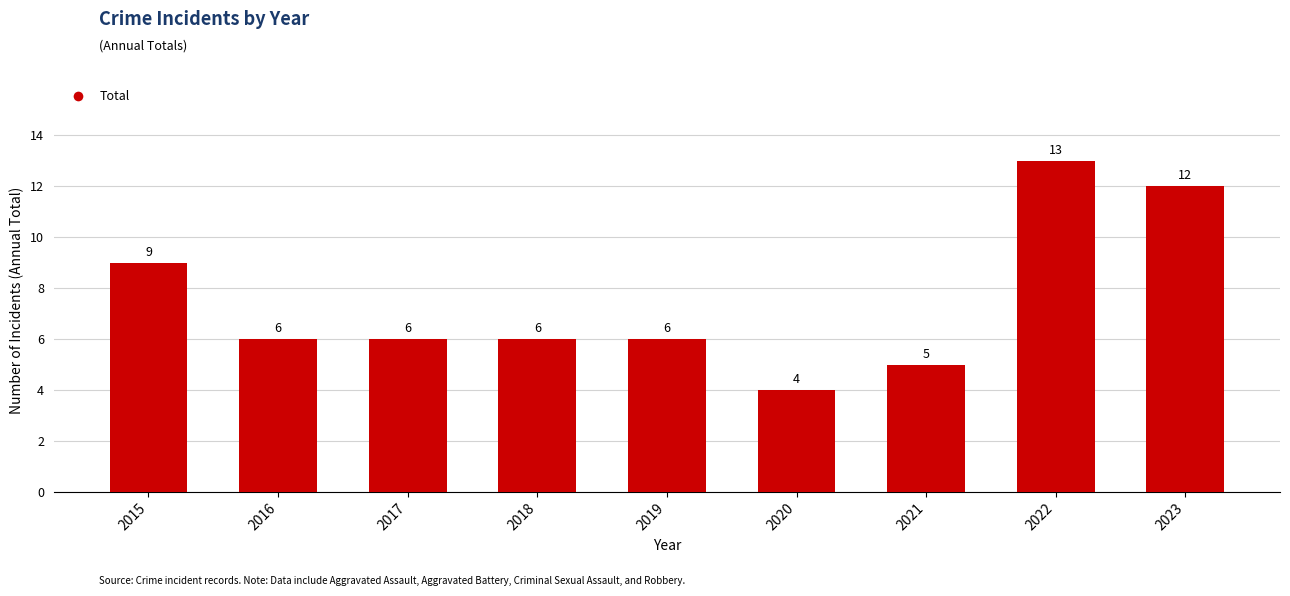

What is the difference between the maximum and second lowest values?

8